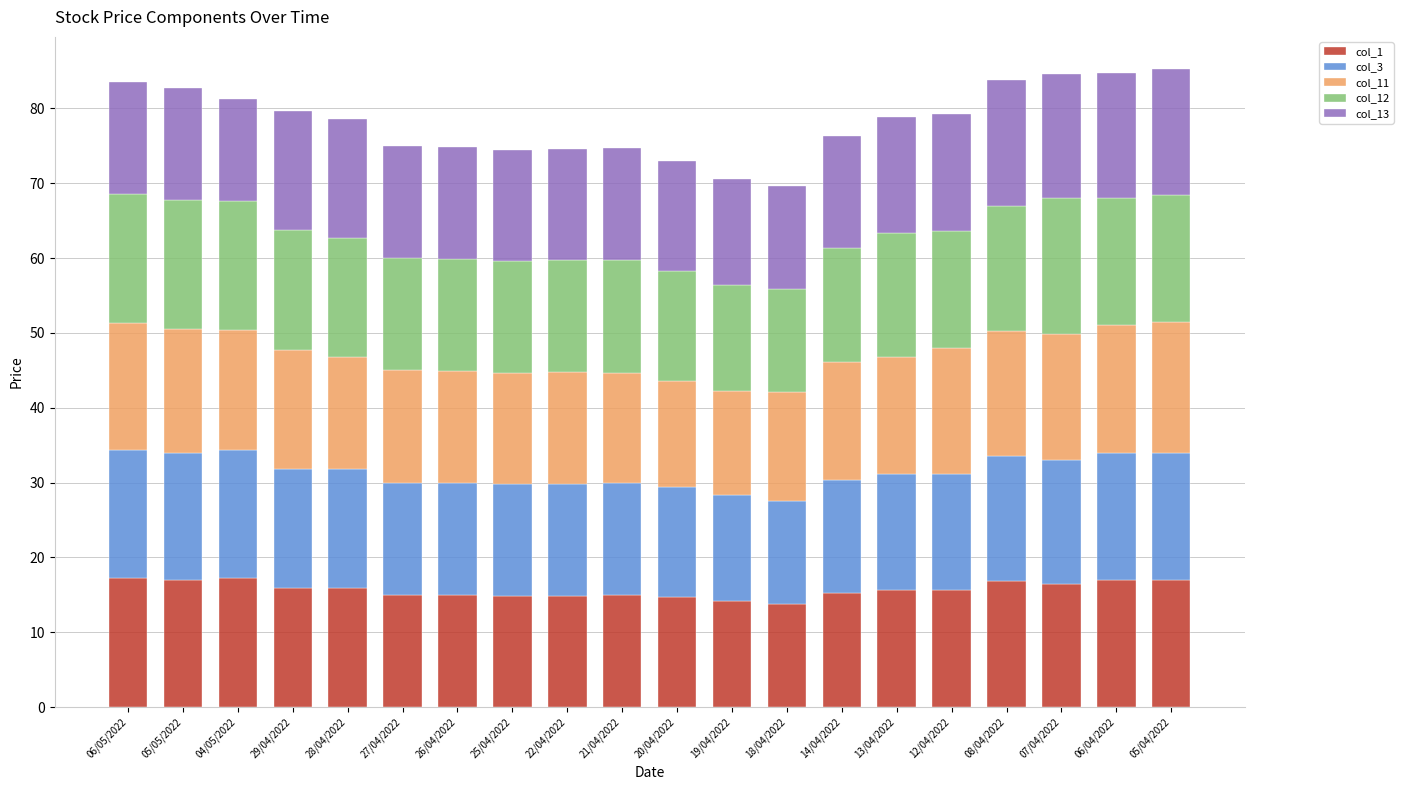

What is the minimum value for col_1?

13.8